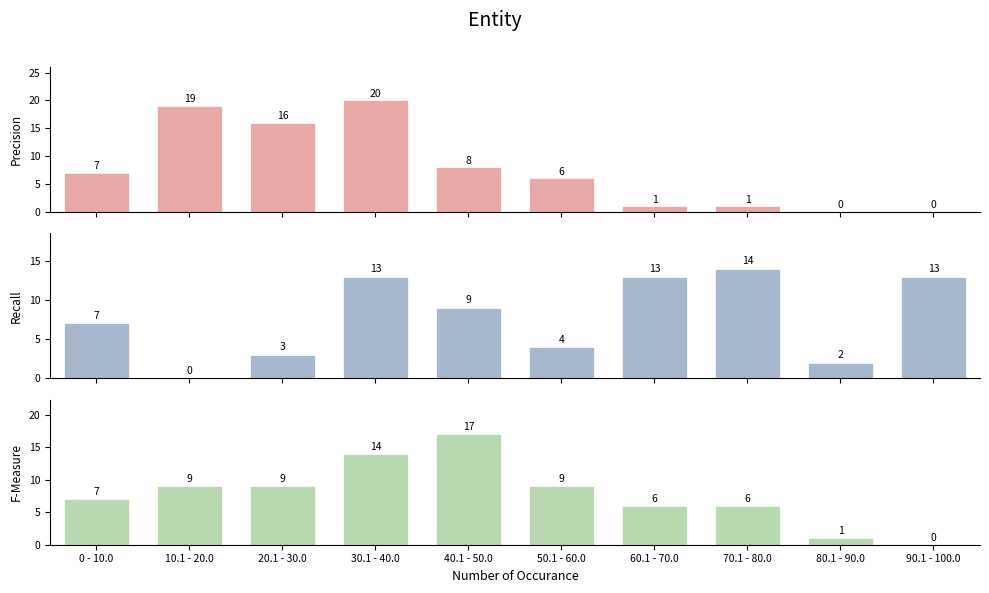

What is the average value of the F-Measure series?

8